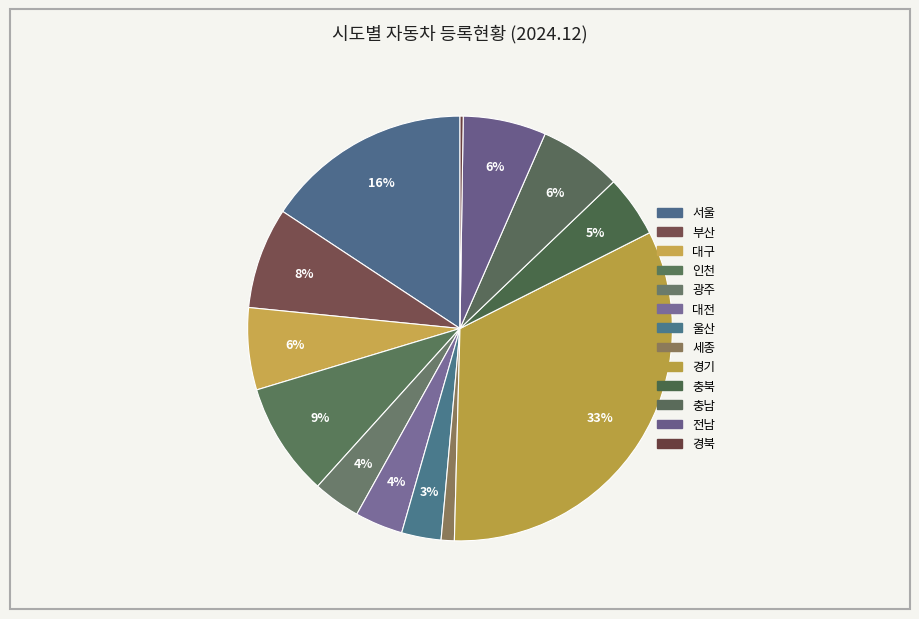

Rank the categories by value from highest to lowest.

경기, 서울, 인천, 부산, 전남, 충남, 대구, 충북, 대전, 광주, 울산, 세종, 경북